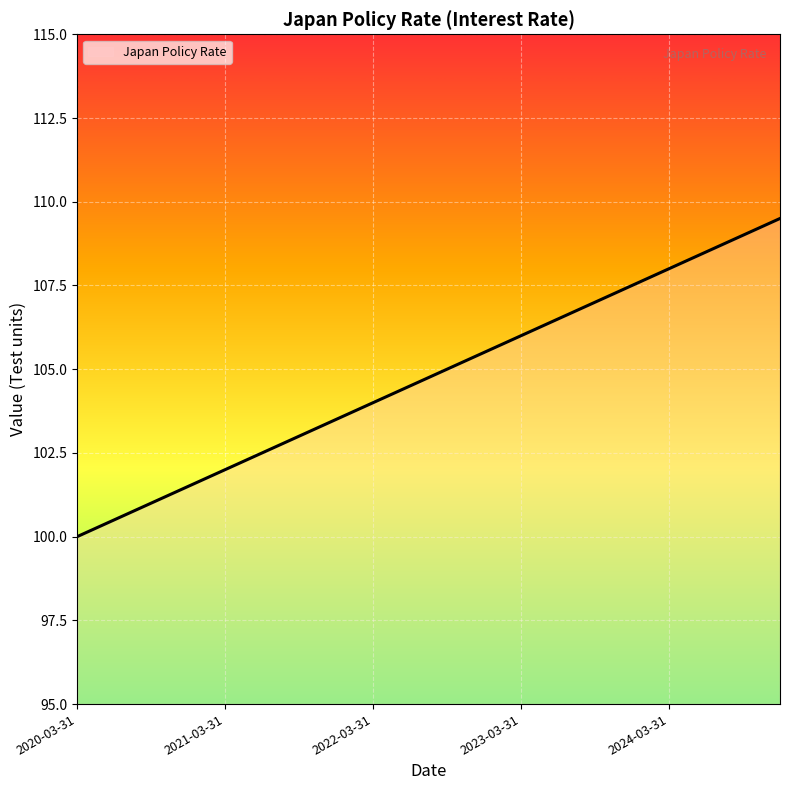

How many lines are shown in the chart?

1